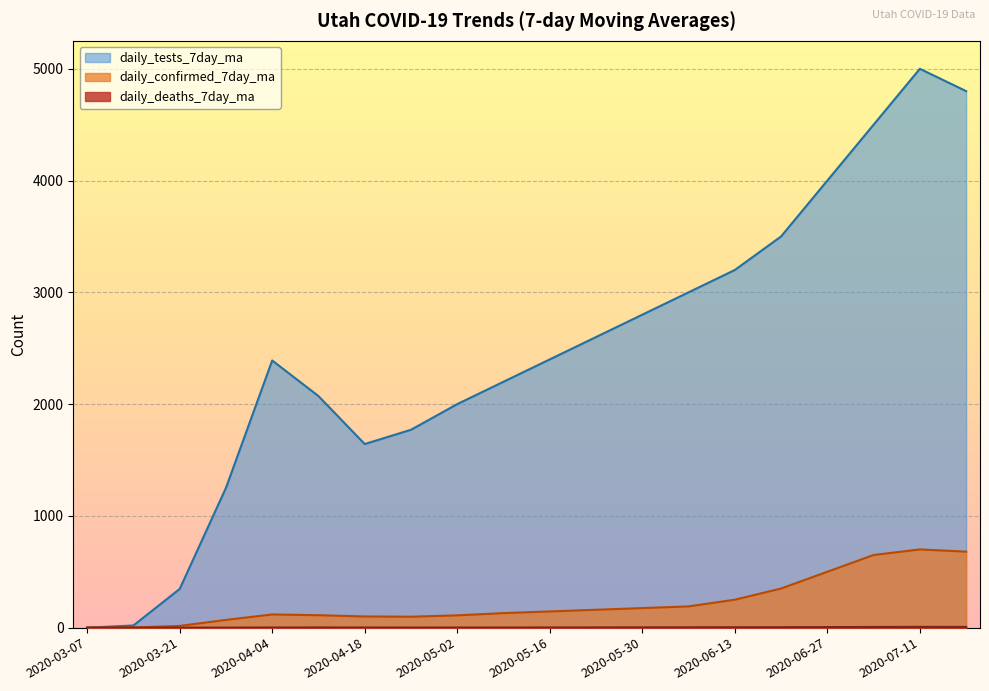

Which series has the largest total across all categories?

daily_tests_7day_ma